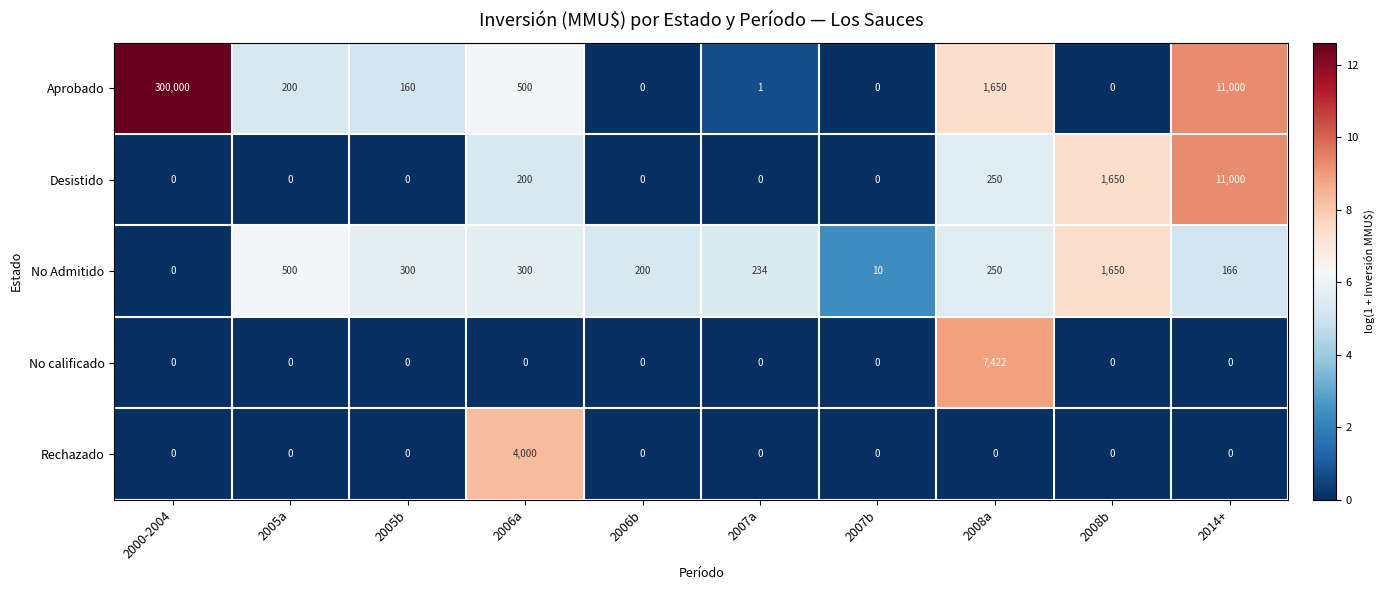

Where is Desistido nearest to the value 5500?

2008b